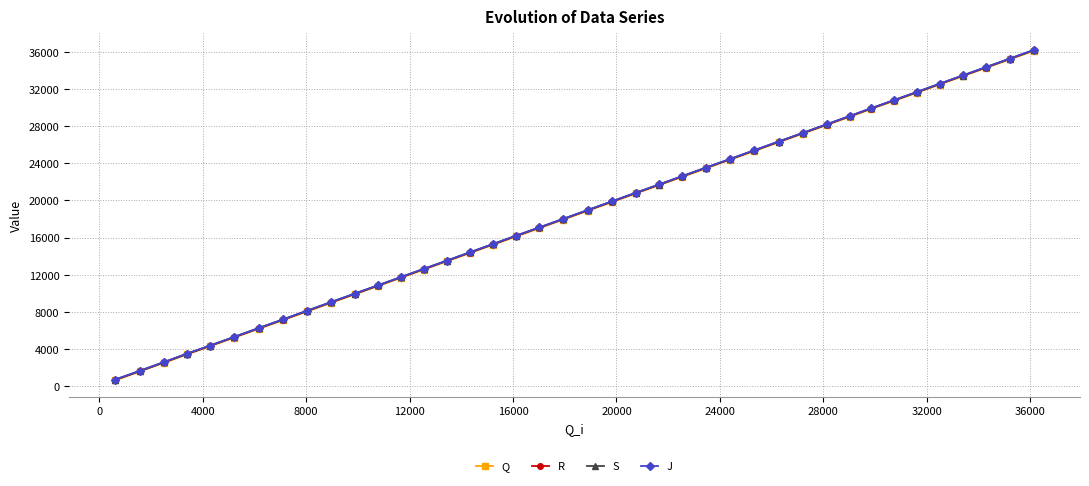

What is the difference between the maximum and minimum values in the Q series?

35532